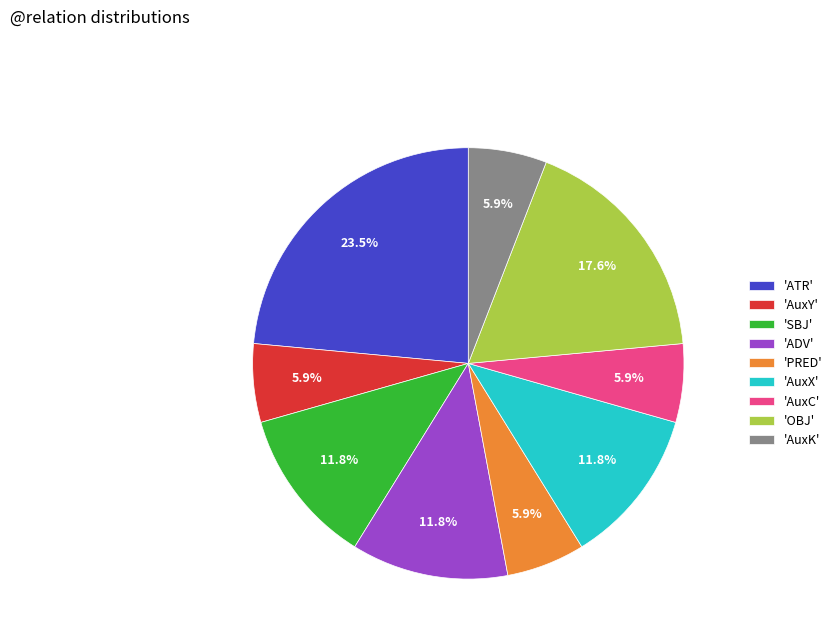

What is the ratio of the value at 'SBJ' to the value at 'PRED'?

2.0